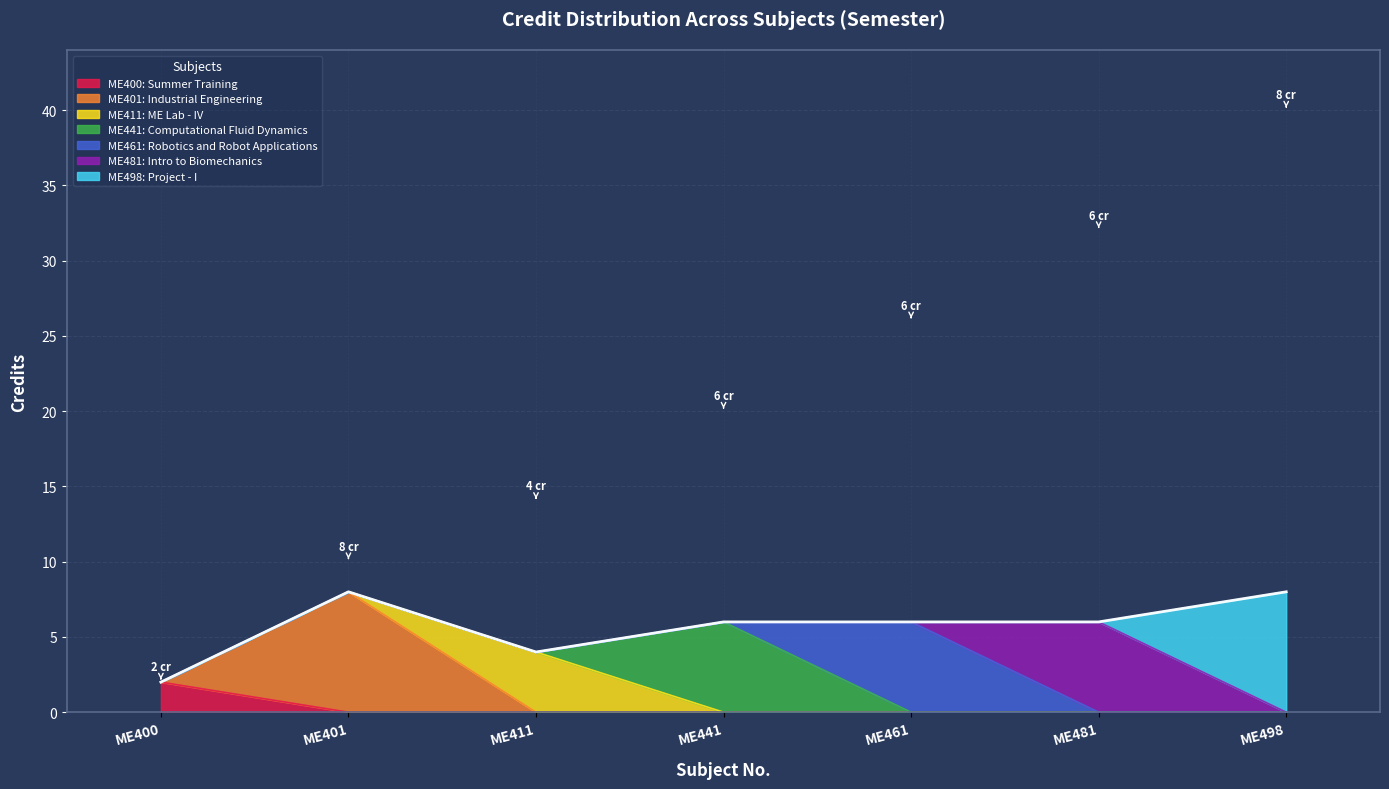

How many lines are shown in the chart?

7